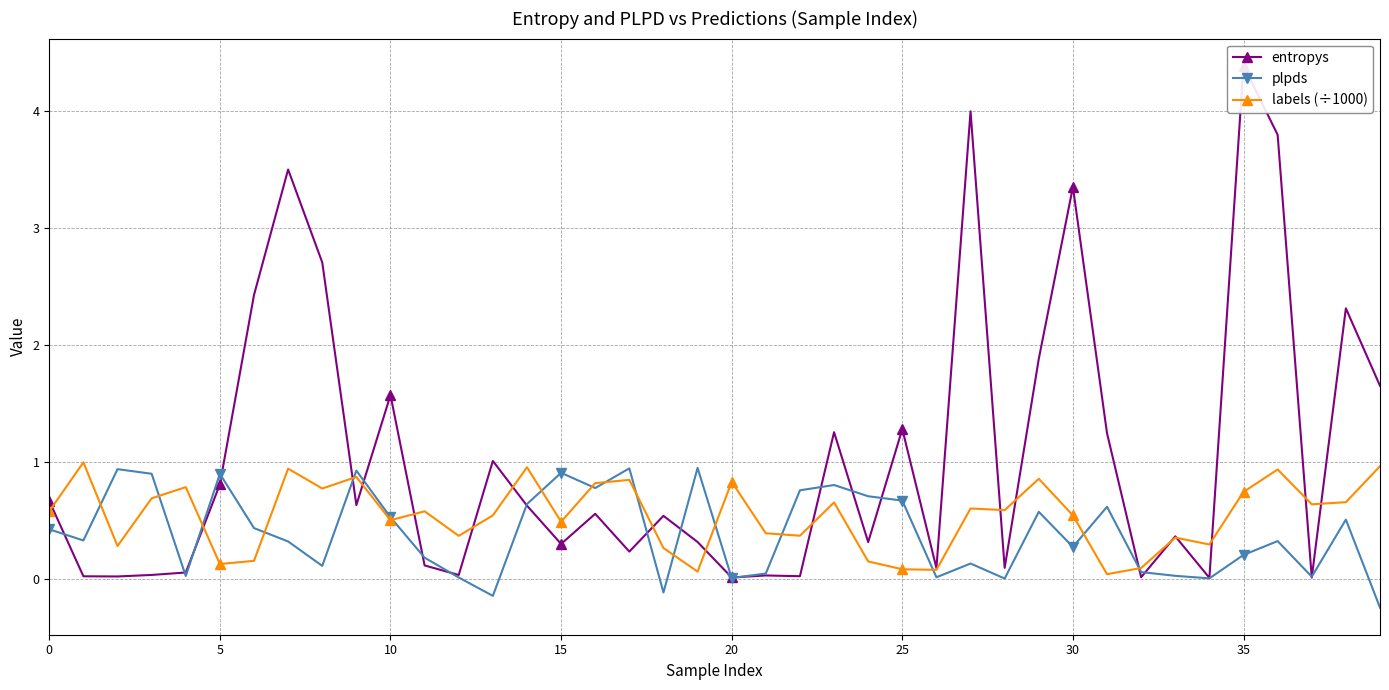

What is the spread (max minus min) of values at 13?

1.2